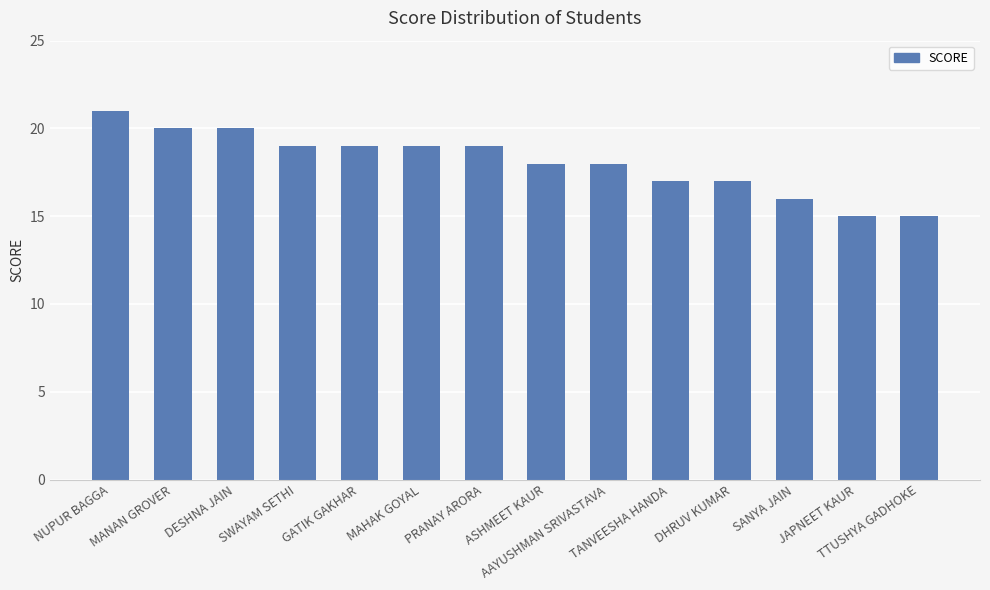

Which category has the highest value across all series?

NUPUR BAGGA